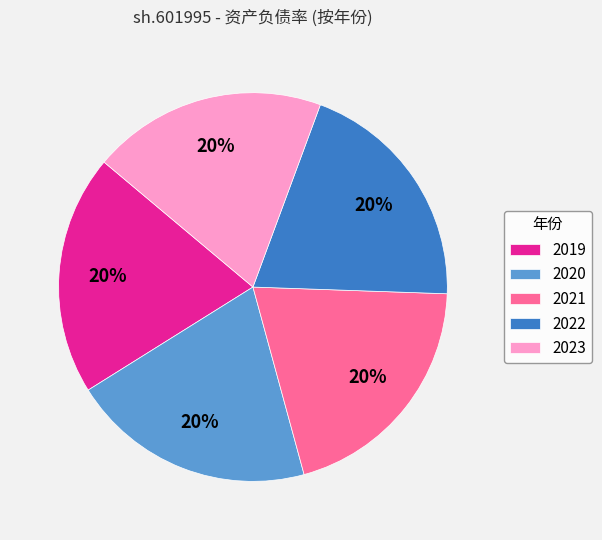

True or false: 2021 accounts for 1% of the total.

False